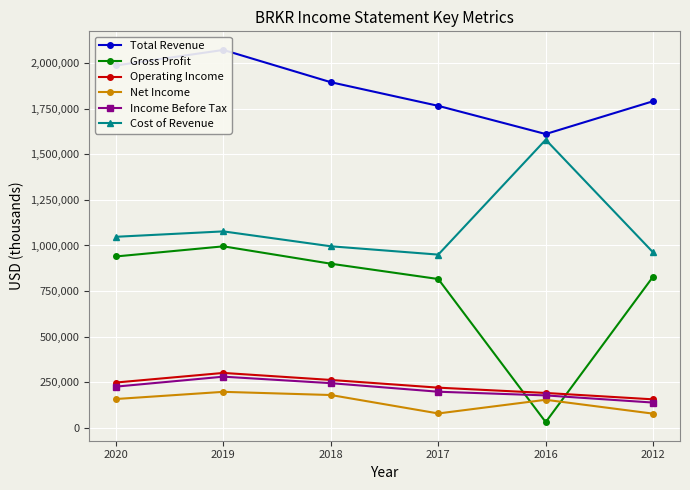

Reading right to left, extract all data points from this chart.

Total Revenue: 1791400	1611300	1765900	1895600	2072600	1987500
Gross Profit: 829400	31100	816000	900000	995300	939800
Operating Income: 156000	191000	220100	262400	300900	248300
Net Income: 77500	153600	78600	179700	197200	157800
Income Before Tax: 138300	177600	197800	244700	280400	225800
Cost of Revenue: 962000	1580200	949900	995600	1077300	1047700